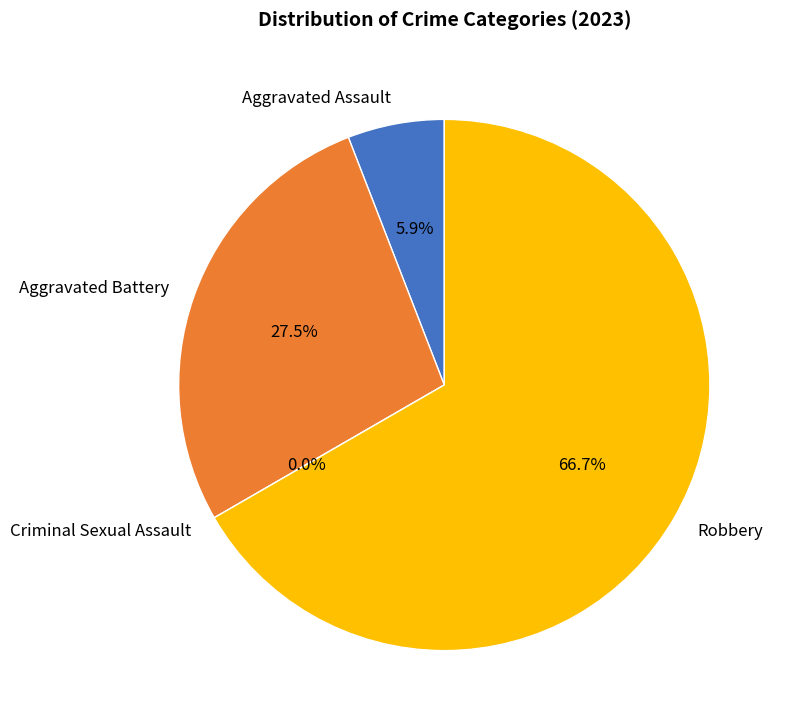

How many segments does this pie chart have?

4